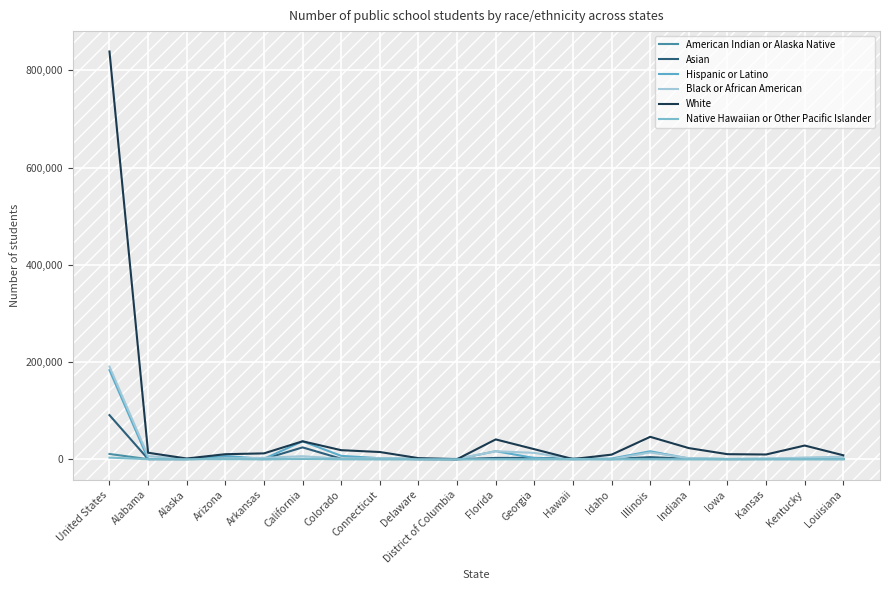

How many interior local valleys does the Hispanic or Latino series have?

5